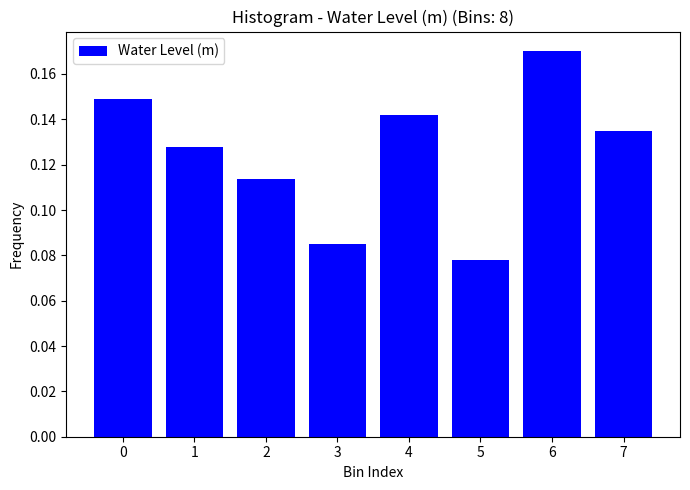

Which has a higher value, 1 or 7?

7